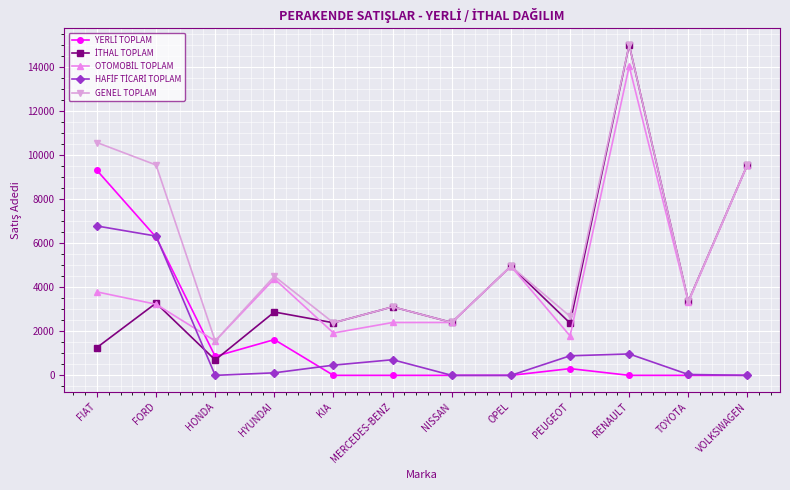

What is the spread (max minus min) of values at FIAT?

9320